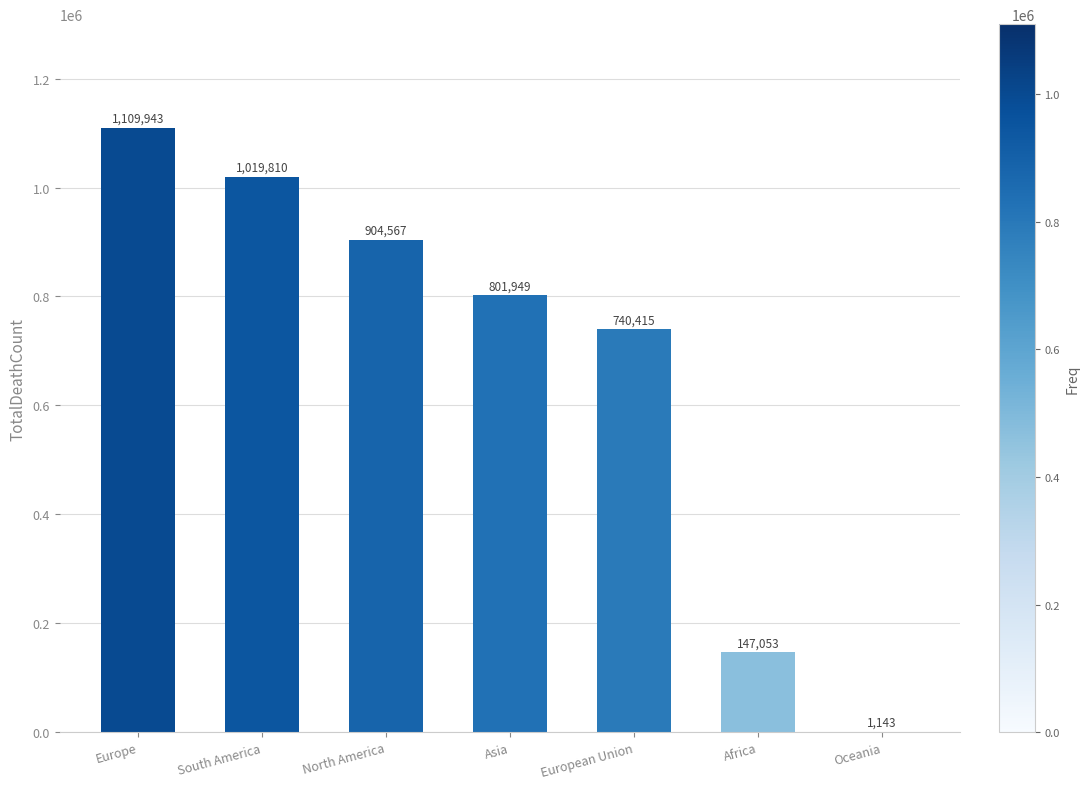

What is the average value?

674983